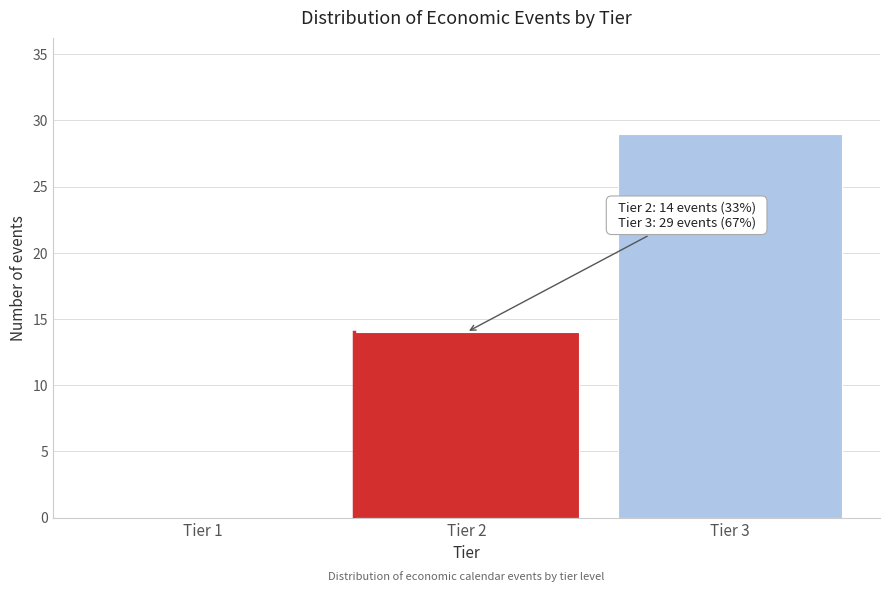

Reading left to right, transcribe all the data shown in this chart.

Tier 1=0	Tier 2=14	Tier 3=29